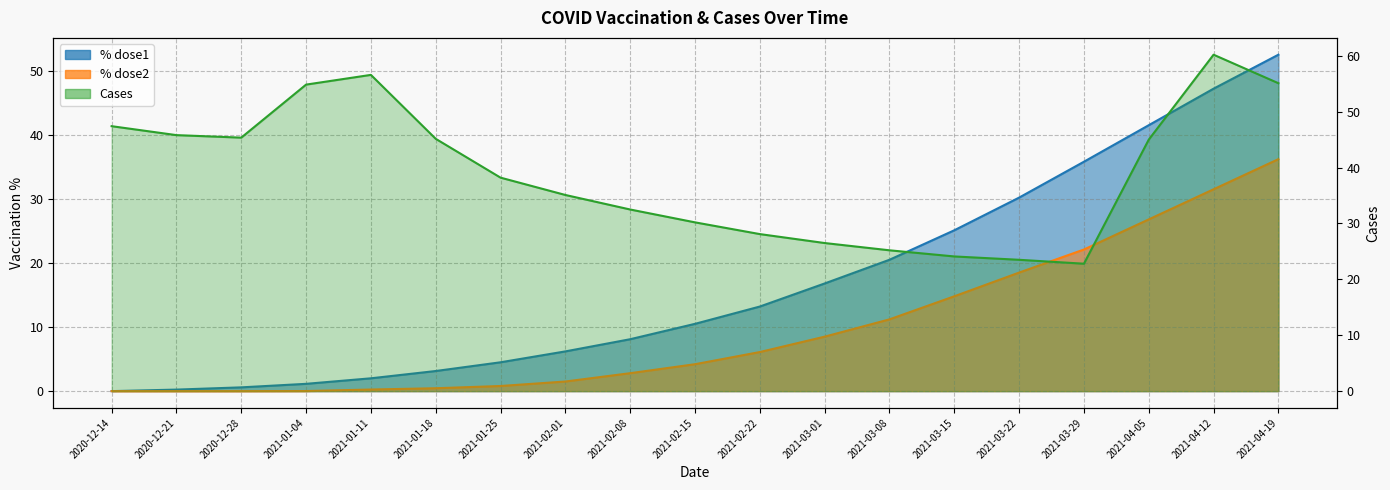

Reading left to right, extract all data points from this chart.

% dose1: 0.0	0.2	0.6	1.1	2.0	3.1	4.5	6.2	8.1	10.5	13.2	16.8	20.5	25.1	30.2	35.8	41.5	47.2	52.5
% dose2: 0.0	0.0	0.0	0.0	0.2	0.5	0.8	1.5	2.8	4.2	6.1	8.5	11.2	14.8	18.5	22.1	26.8	31.5	36.2
Cases: 47.4	45.8	45.4	54.9	56.6	45.1	38.2	35.1	32.5	30.2	28.1	26.5	25.2	24.1	23.5	22.8	45.0	60.2	55.1